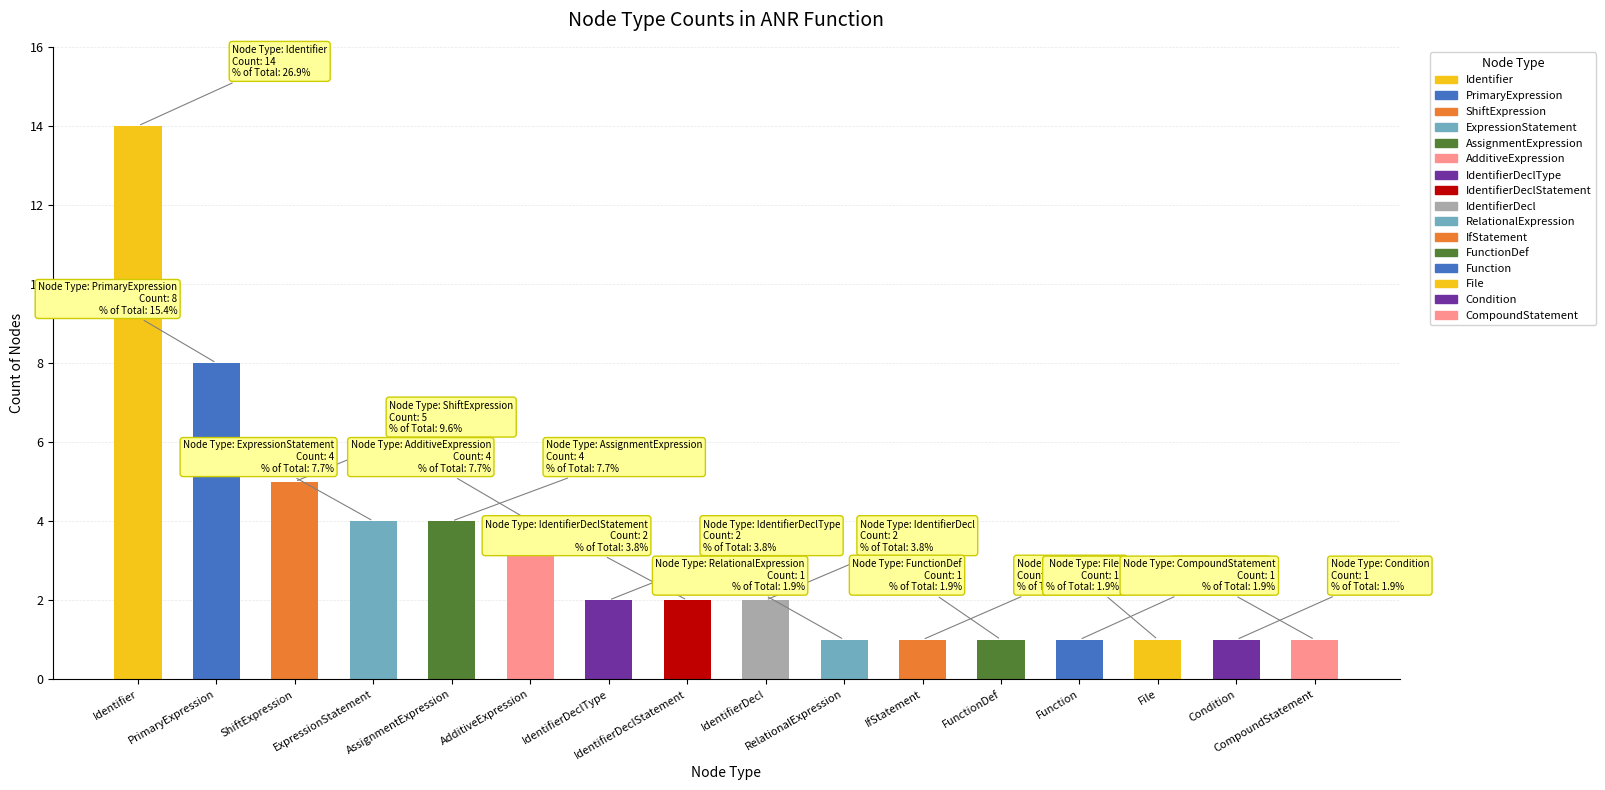

What is the maximum value shown in the chart?

14